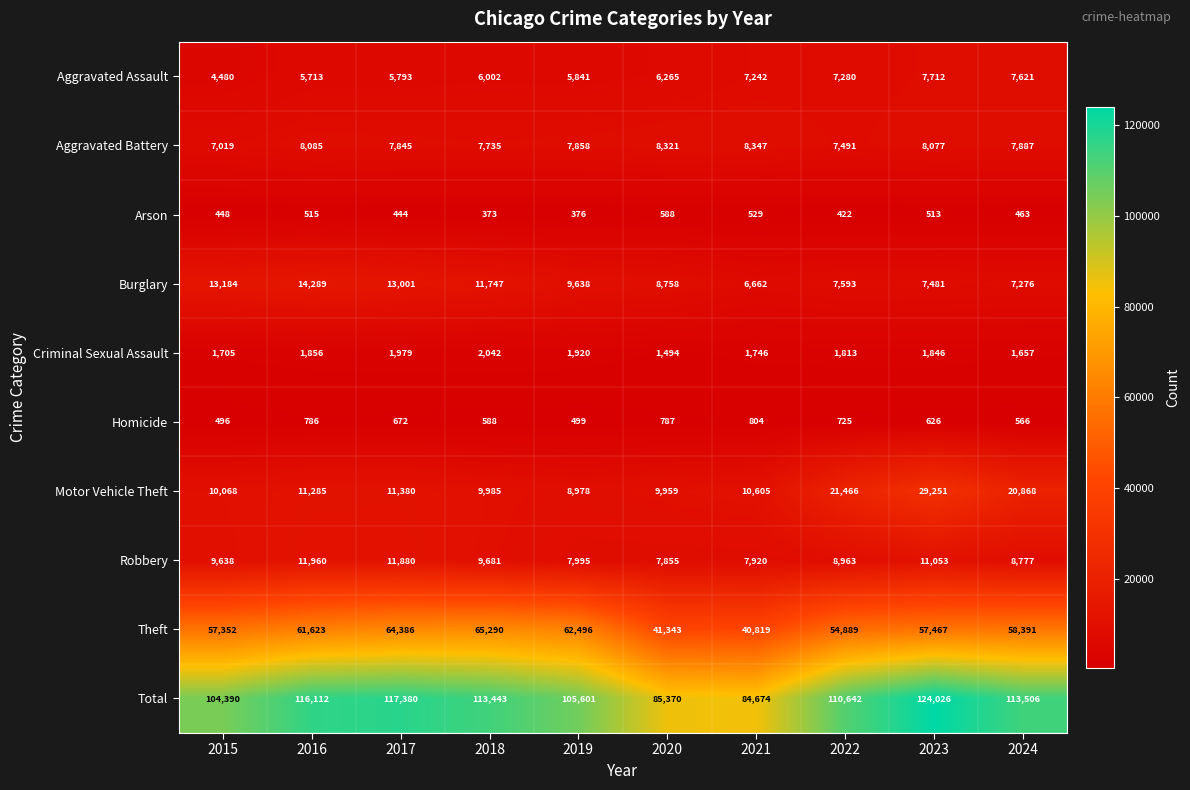

Is it true that Robbery equals 5980 at 2015?

False